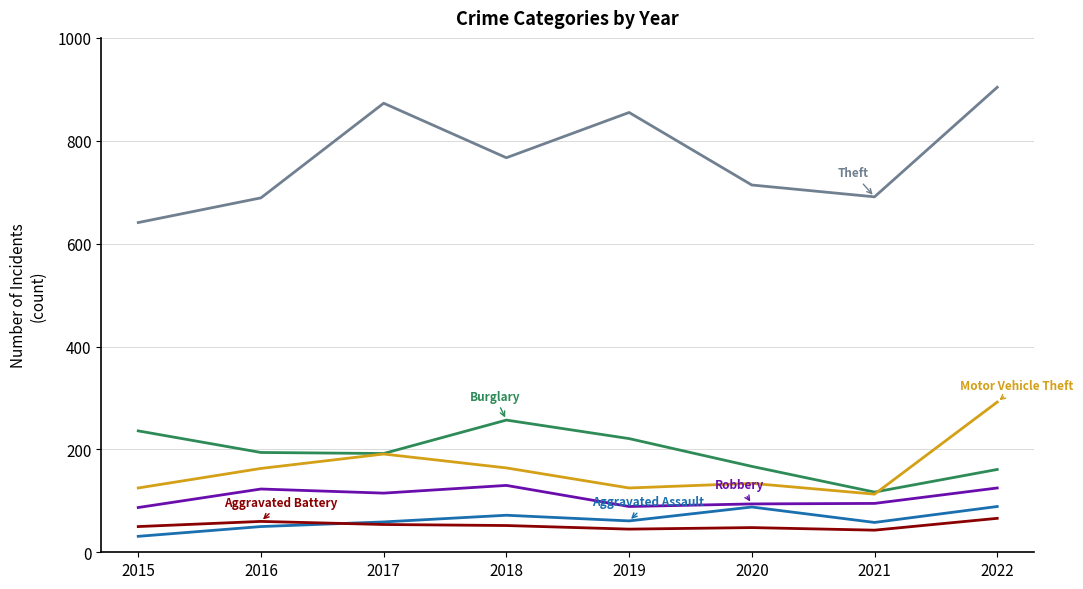

What is the difference between the highest and lowest values at 2020?

666